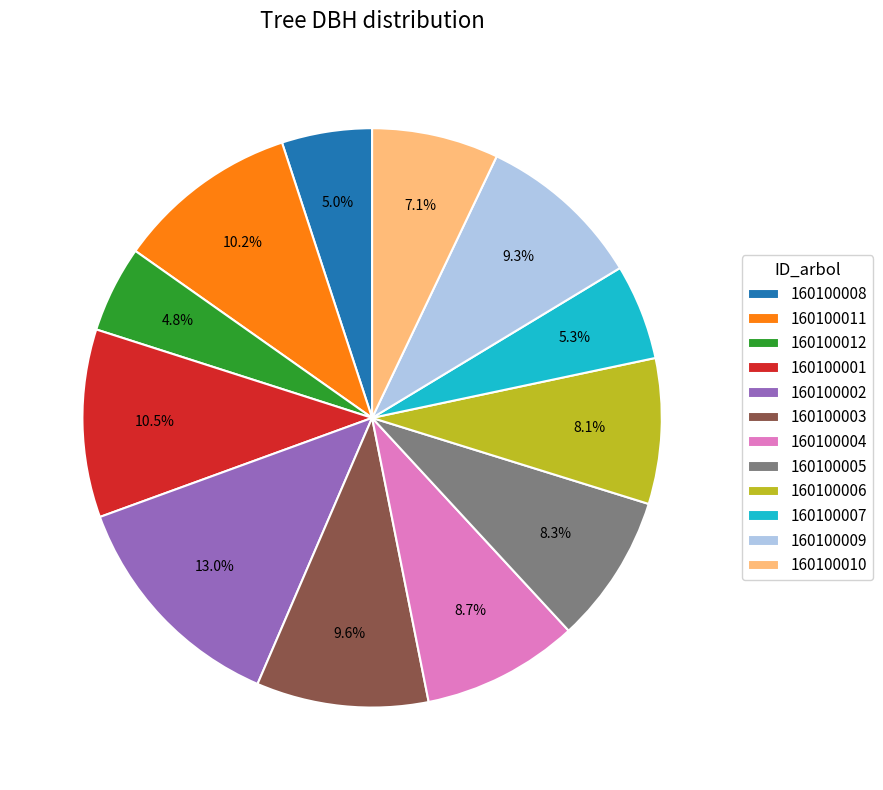

Does 160100003 represent more than half of the total?

No